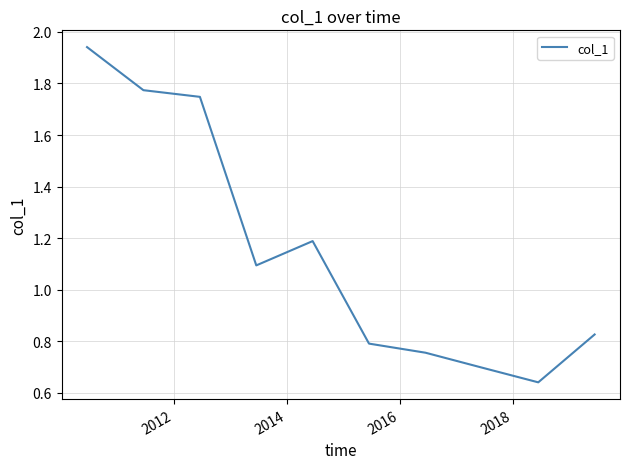

What is the difference between the maximum and minimum values?

1.3